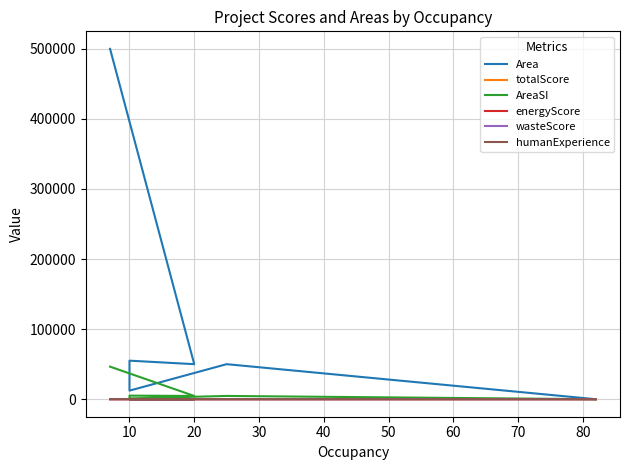

True or false: wasteScore has a value of 13.0 at 20.

True